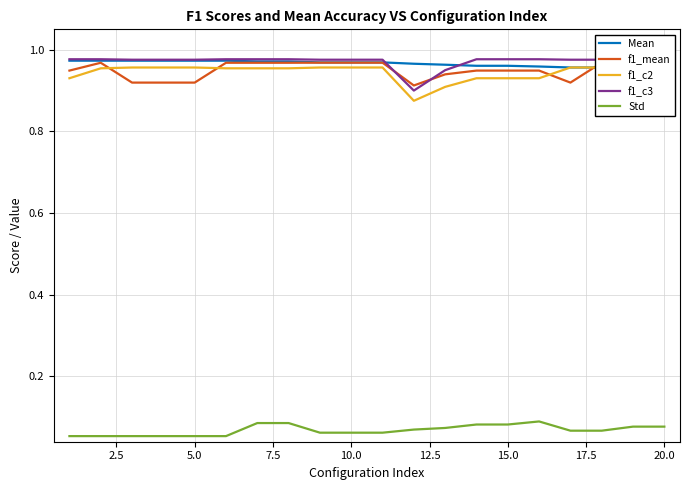

True or false: Std and f1_c3 intersect in this chart.

False